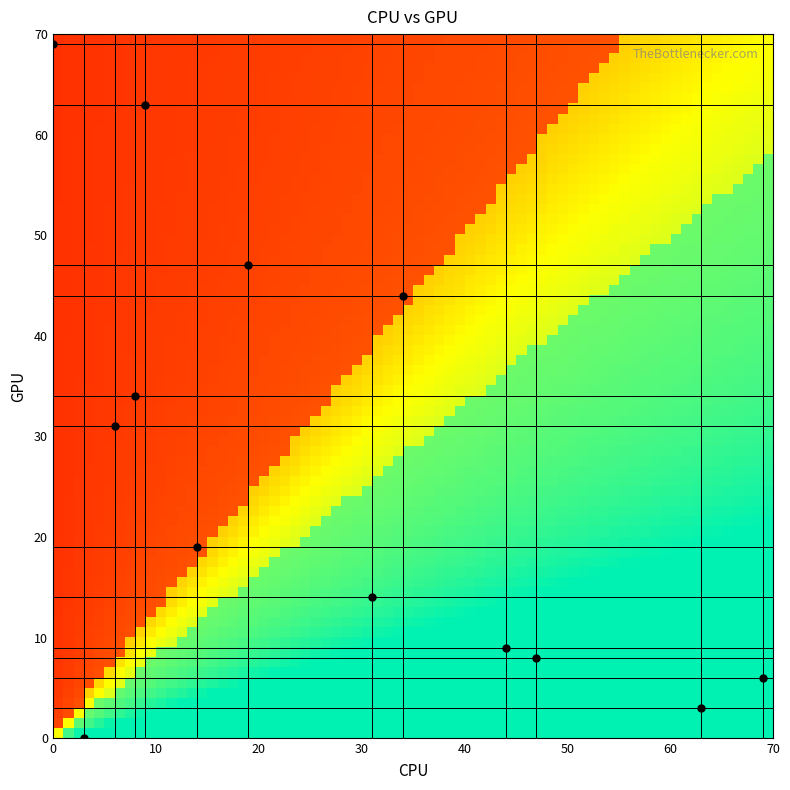

Reading left to right, extract all data points from this chart.

r0: 19	47
r1: 14	19
r2: 31	14
r3: 6	31
r4: 63	3
r5: 3	0
r6: 34	44
r7: 44	9
r8: 9	63
r9: 47	8
r10: 8	34
r11: 0	69
r12: 69	6